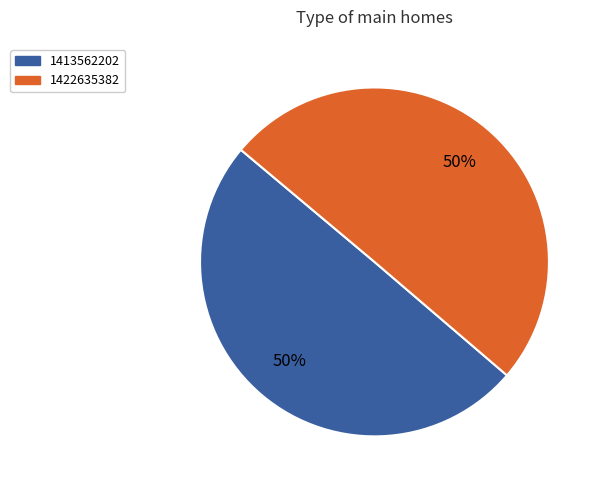

Approximately how many times larger is the value at 1422635382 compared to 1413562202?

1.0